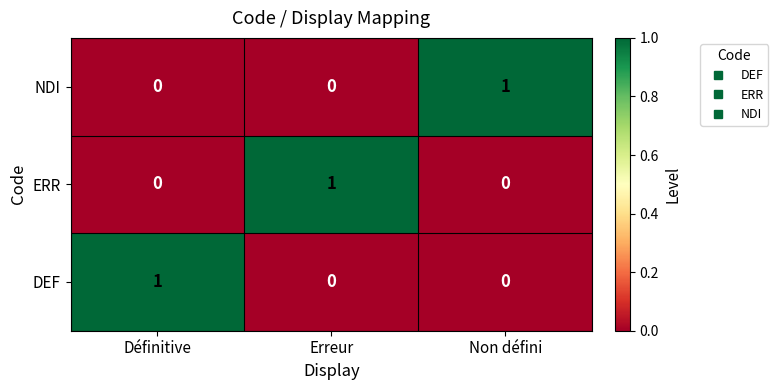

What is the greatest value displayed?

1